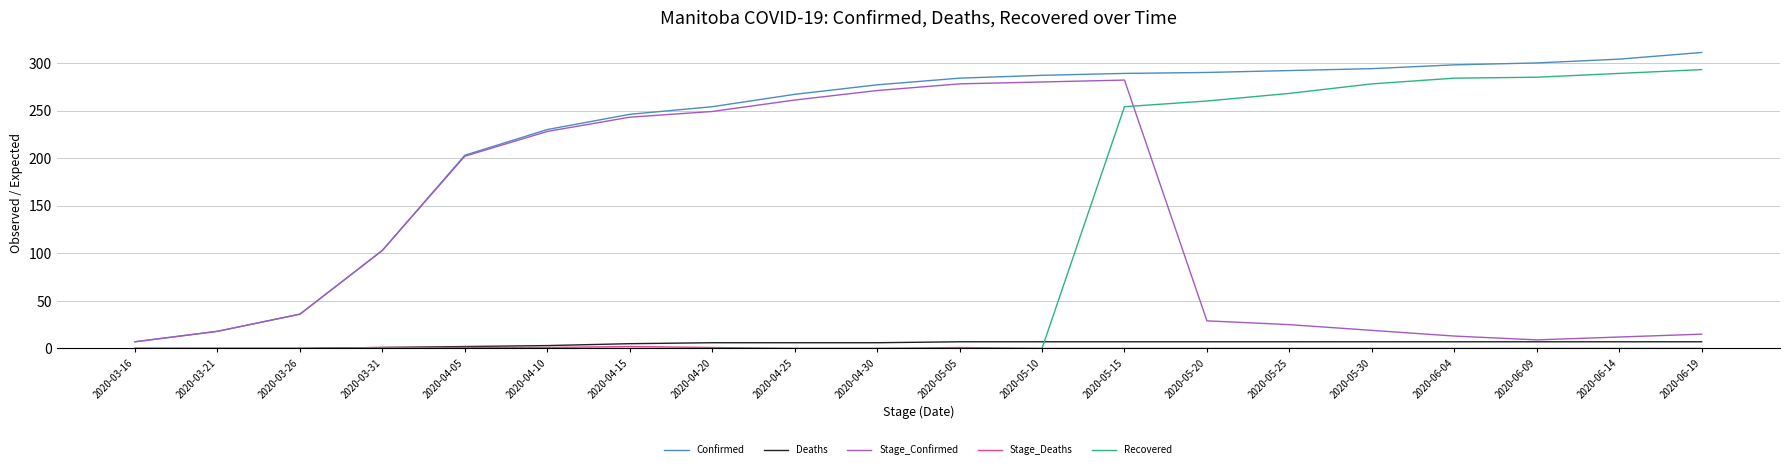

Is the value of Deaths at 2020-04-30 greater than the value of Recovered at 2020-03-21?

Yes